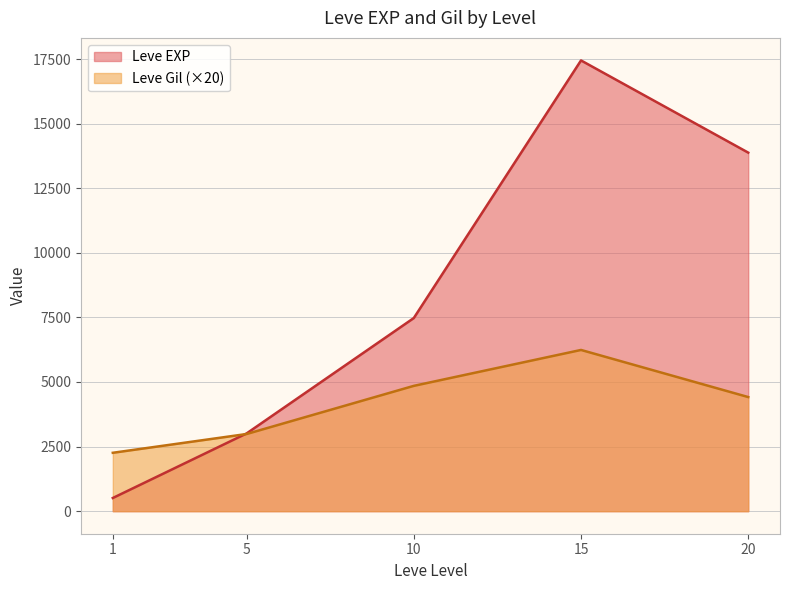

At which category is the sum across all series the highest?

15